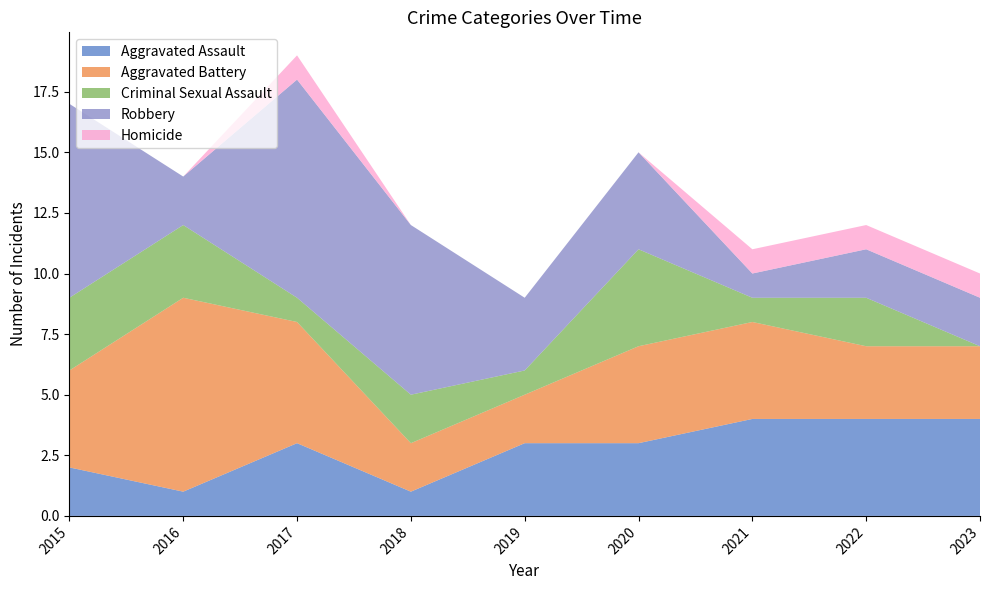

Reading left to right, transcribe all the data shown in this chart.

Aggravated Assault: 2015=2	2016=1	2017=3	2018=1	2019=3	2020=3	2021=4	2022=4	2023=4
Aggravated Battery: 2015=4	2016=8	2017=5	2018=2	2019=2	2020=4	2021=4	2022=3	2023=3
Criminal Sexual Assault: 2015=3	2016=3	2017=1	2018=2	2019=1	2020=4	2021=1	2022=2	2023=0
Robbery: 2015=8	2016=2	2017=9	2018=7	2019=3	2020=4	2021=1	2022=2	2023=2
Homicide: 2015=0	2016=0	2017=1	2018=0	2019=0	2020=0	2021=1	2022=1	2023=1